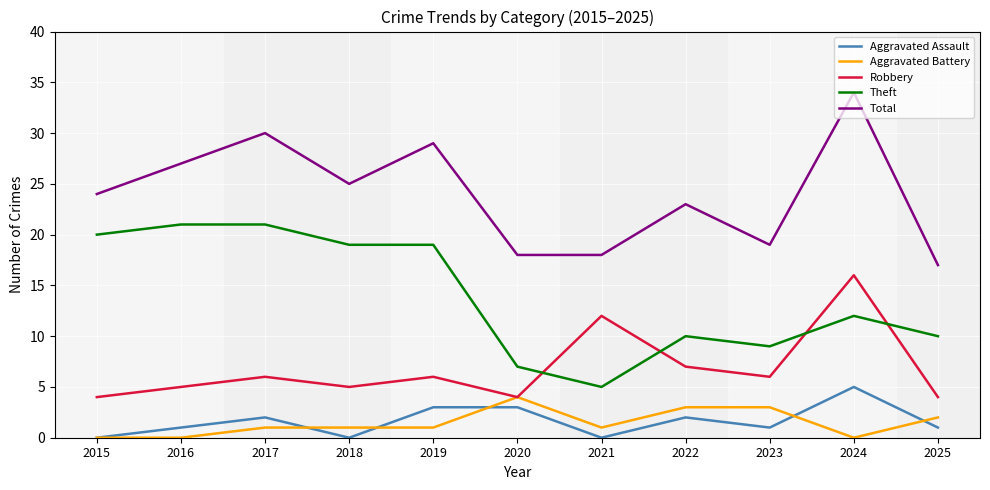

Is it true that Total equals 12 at 2021?

False